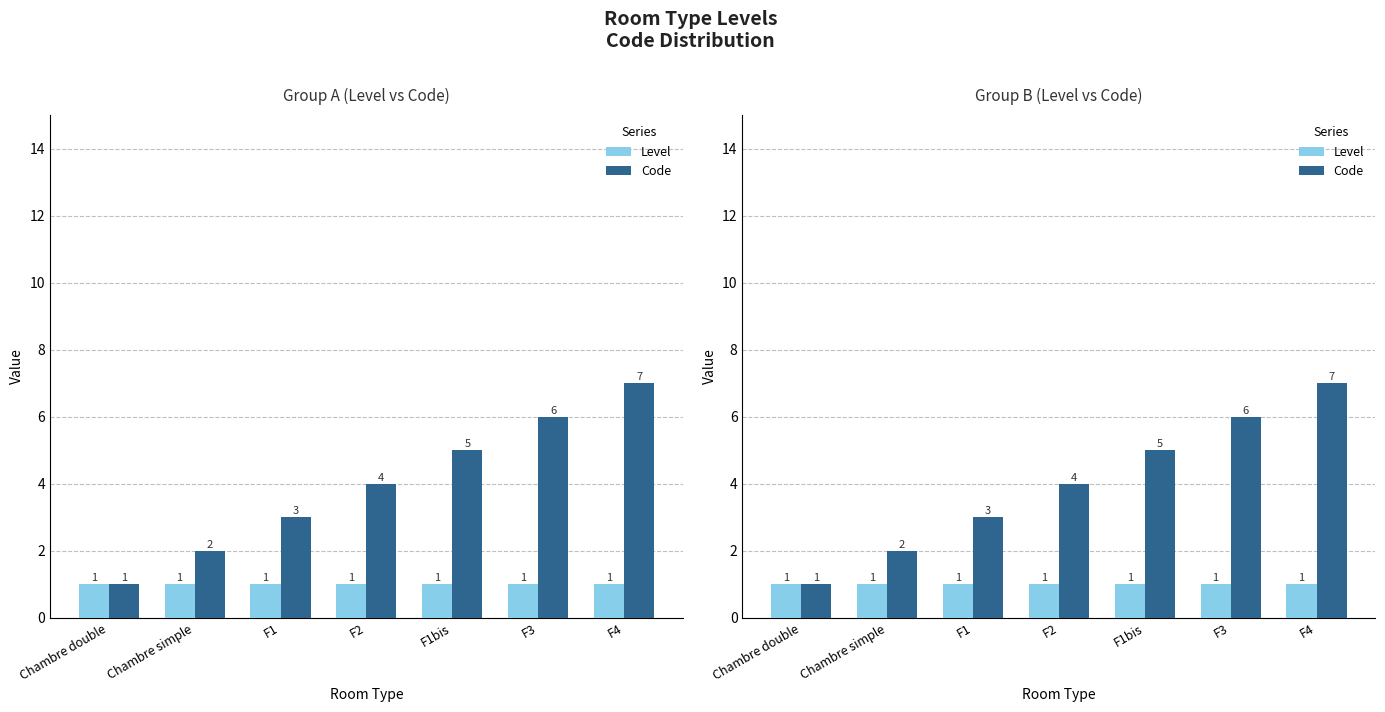

Count the number of categories in the chart.

7